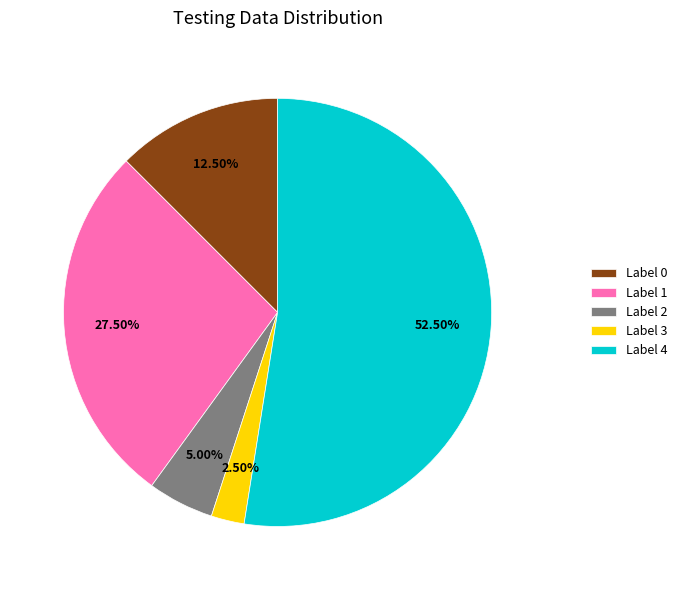

Which category accounts for the majority?

Label 4